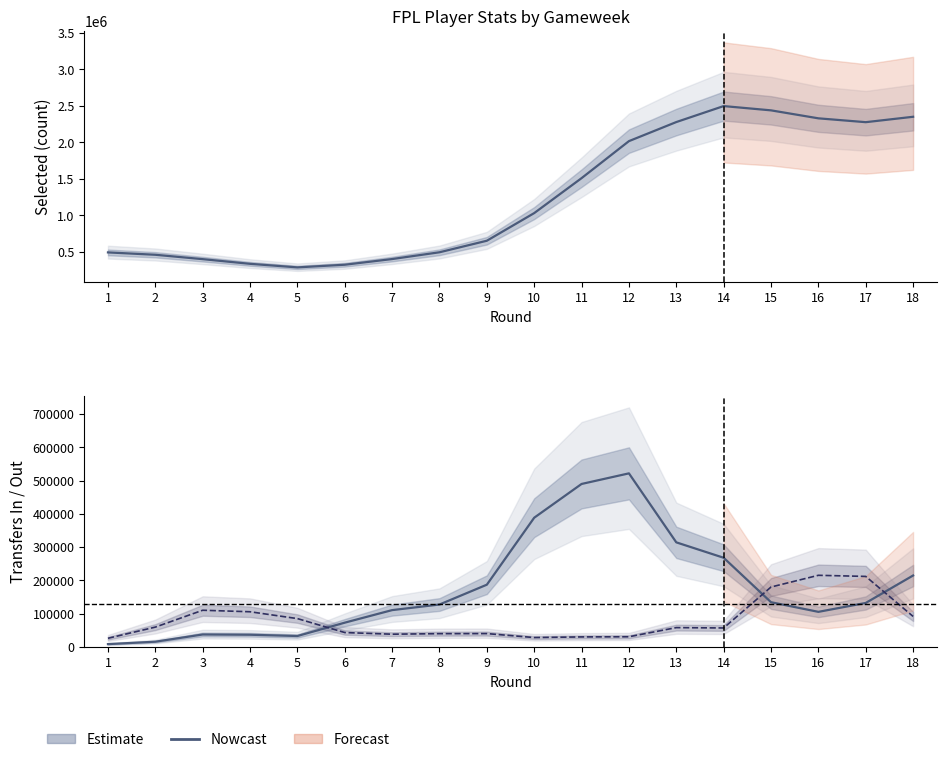

Reading left to right, what are all the values shown in this chart?

Nowcast: 1=489491.0	2=457105.3	3=397044.3	4=332939.3	5=284082.7	6=320474.0	7=398312.0	8=491345.0	9=649627.0	10=1028866.0	11=1508282.0	12=2016012.3	13=2277632.3	14=2496891.0	15=2438177.3	16=2328813.0	17=2276033.7	18=2350090.7
Transfers In: 1=8509.0	2=15769.3	3=37425.7	4=36658.7	5=32842.7	6=72956.3	7=110670.3	8=127467.7	9=187039.3	10=388274.3	11=489685.3	12=521541.0	13=314234.7	14=267967.0	15=134424.7	16=105422.7	17=132173.0	18=214653.3
Transfers Out: 1=26041.7	2=59592.0	3=110267.7	4=105714.3	5=85180.7	6=43236.3	7=38279.0	8=39917.0	9=40120.0	10=28210.0	11=30136.0	12=30610.7	13=58064.3	14=57027.3	15=180038.3	16=215247.7	17=211904.3	18=91684.7